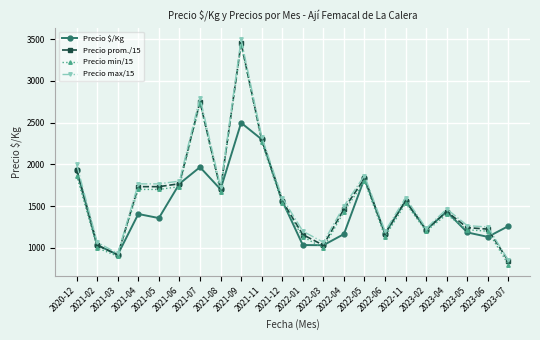

Which category has the highest value across all series?

2021-09